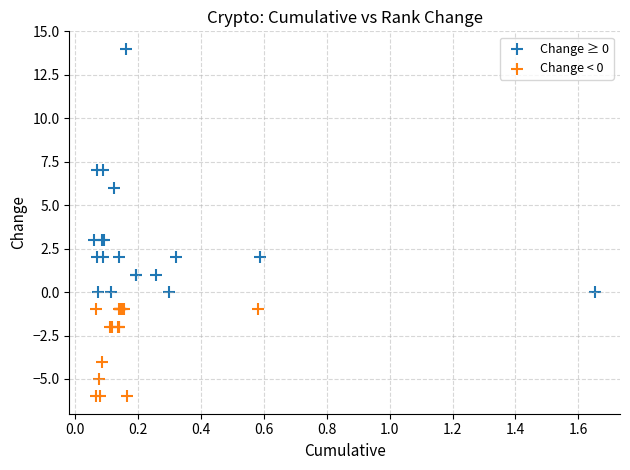

What are all the series names shown in the legend?

Change ≥ 0, Change < 0